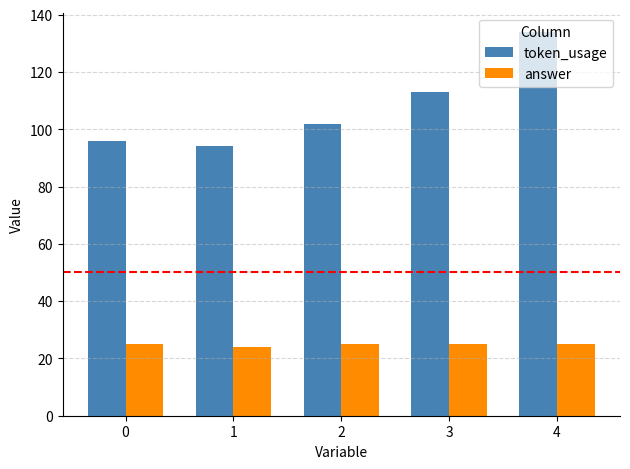

What is the lowest value of the answer series?

24